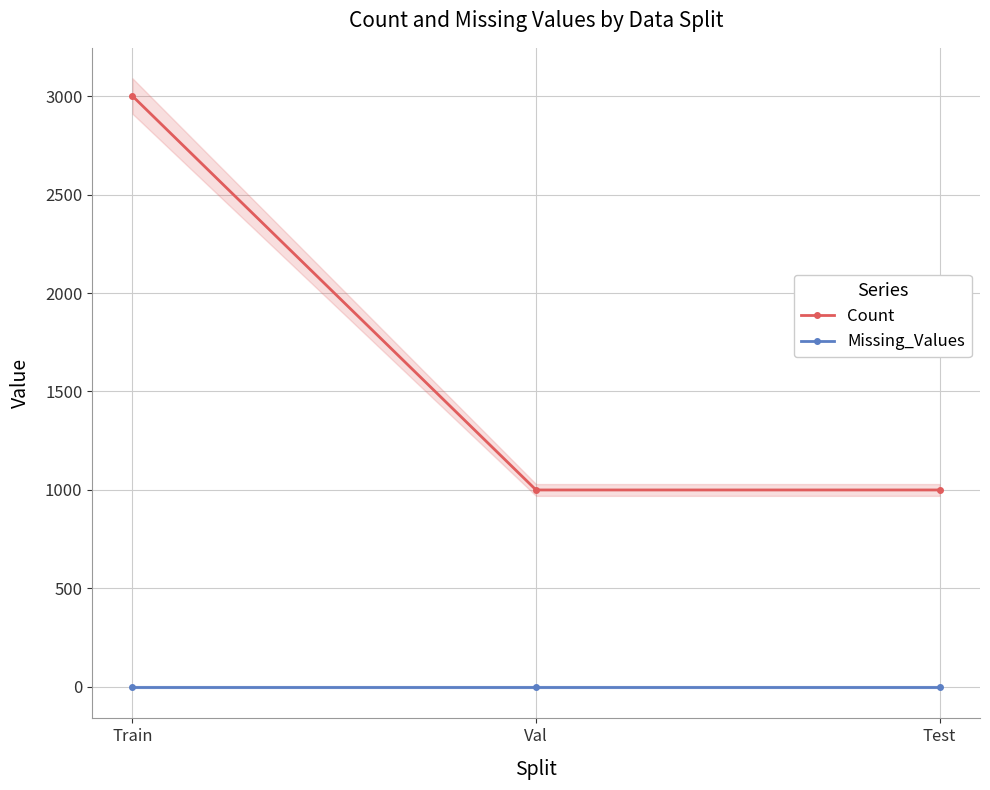

Which category has the highest value in the Count series?

Train